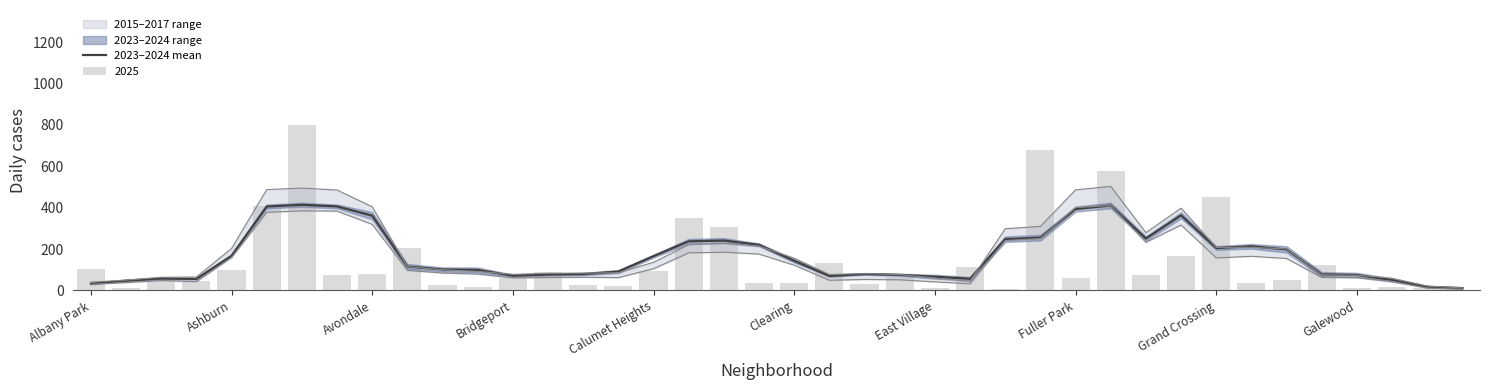

What is the highest value of the 2023–2024 mean series?

413.9